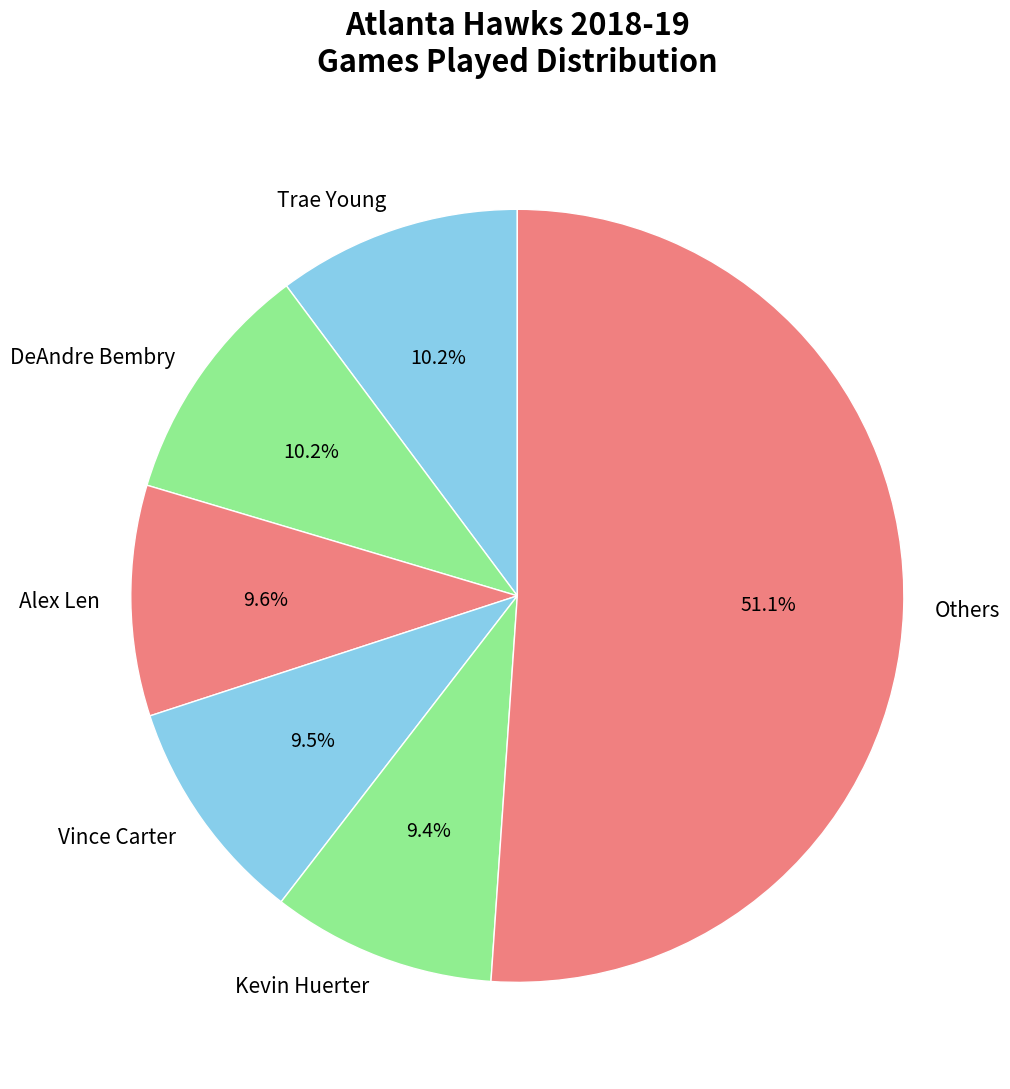

Do Kevin Huerter and Alex Len together represent more than half of the pie?

No